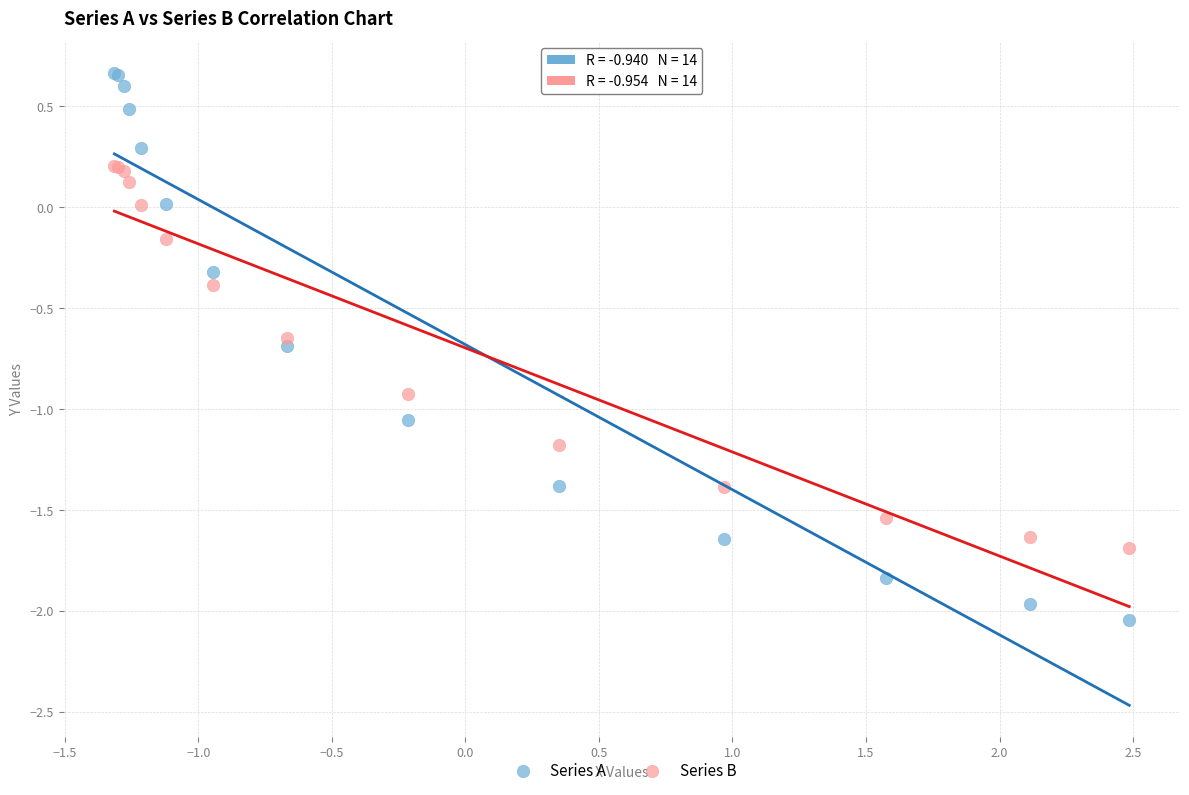

Which series reaches the maximum Y coordinate?

Series A